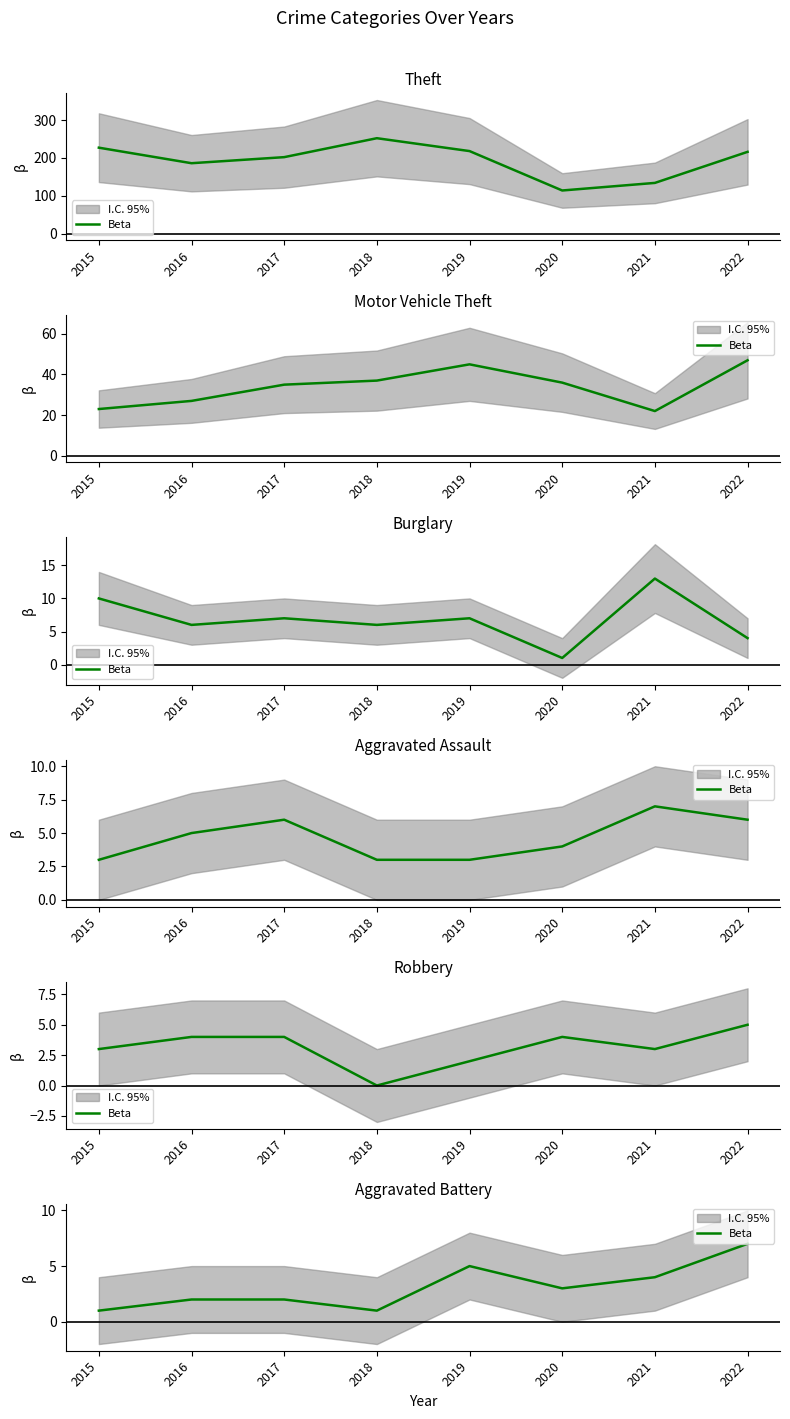

True or false: the data has more than 1 interior local peaks.

False